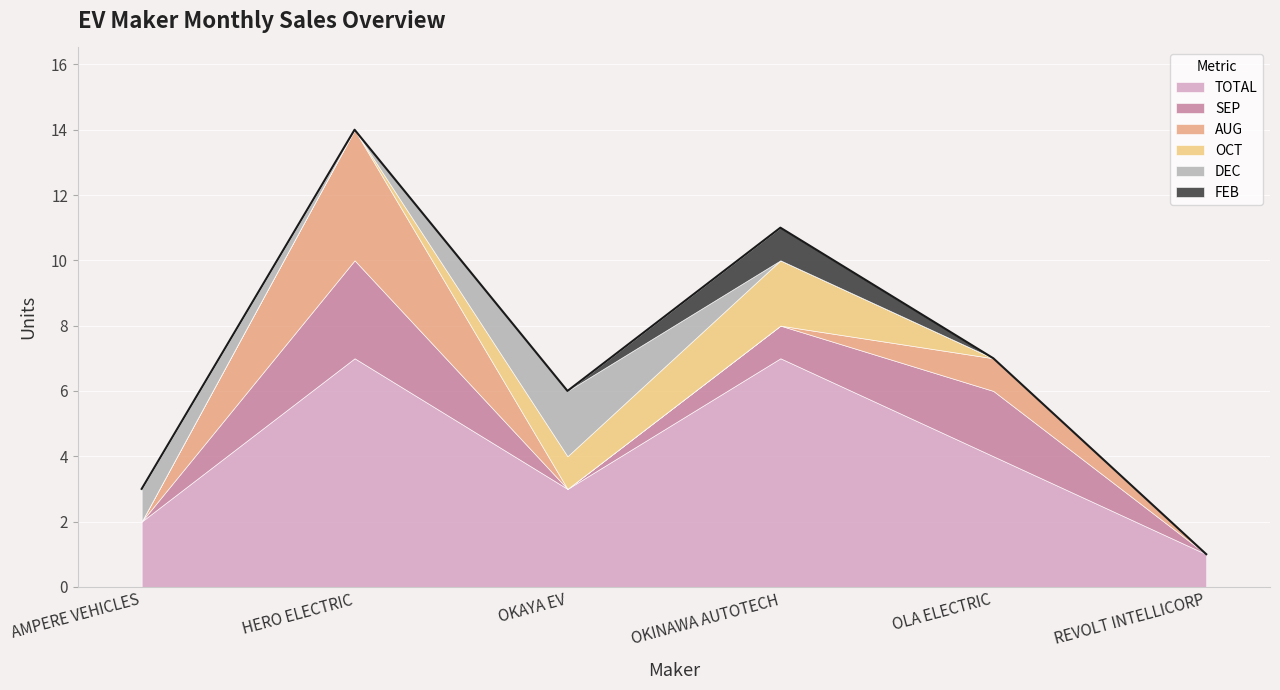

Count the TOTAL values in the range 2 to 7.

5